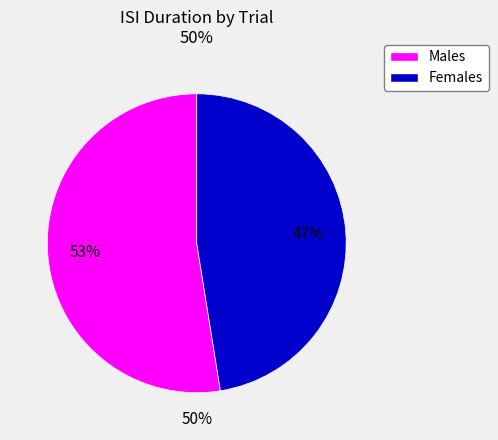

Is it true that 7 is 1% of the pie?

False